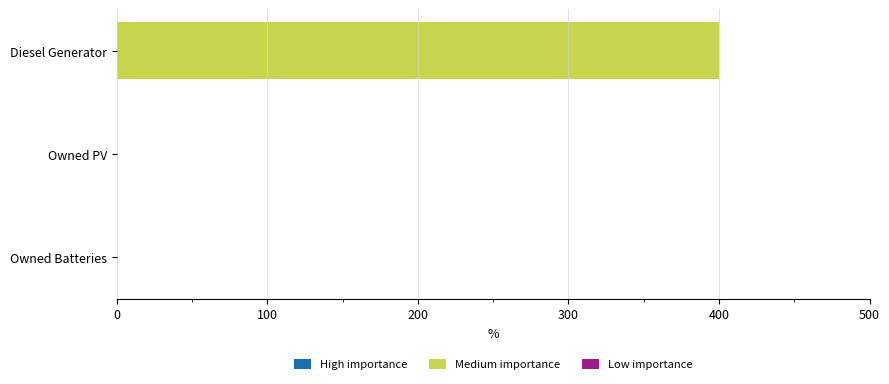

Reading top to bottom, what are all the values shown in this chart?

Diesel Generator=400	Owned PV=0	Owned Batteries=0